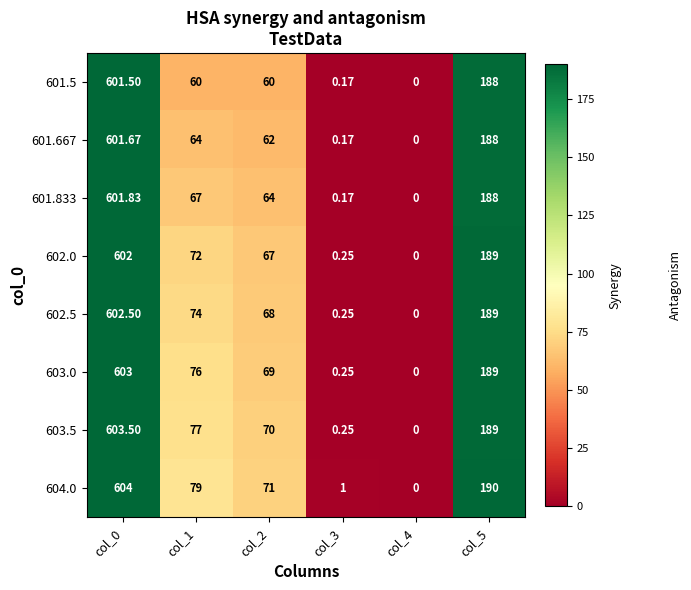

Is the value of 604.0 at col_0 greater than the value of 602.5 at col_0?

Yes